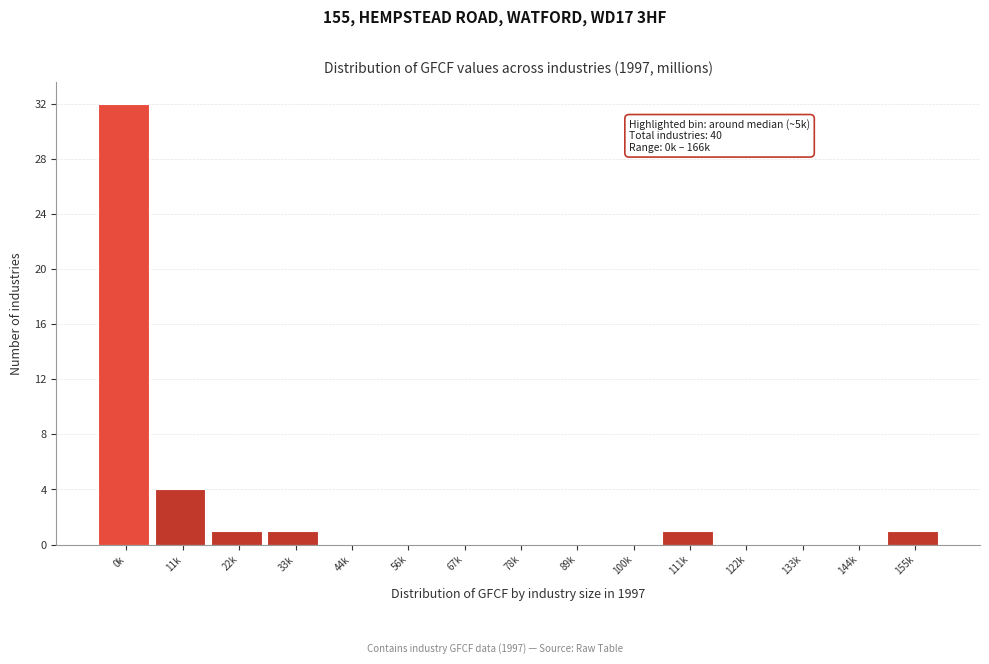

Reading left to right, transcribe all the data shown in this chart.

0k=32	11k=4	22k=1	33k=1	44k=0	56k=0	67k=0	78k=0	89k=0	100k=0	111k=1	122k=0	133k=0	144k=0	155k=1